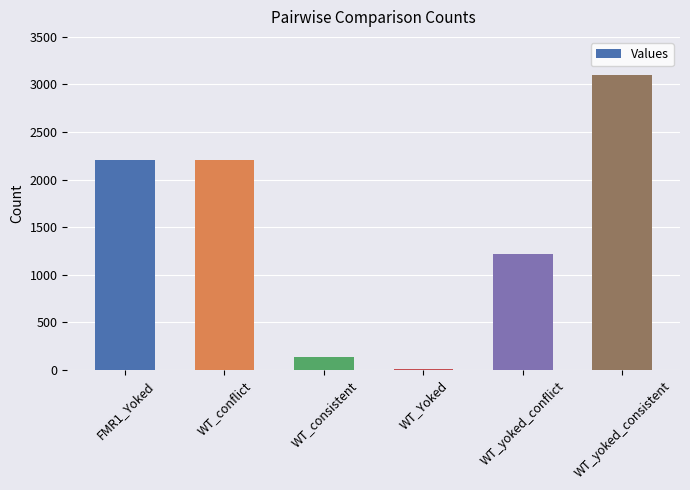

Is it true that the value at WT_yoked_conflict is 1224?

True